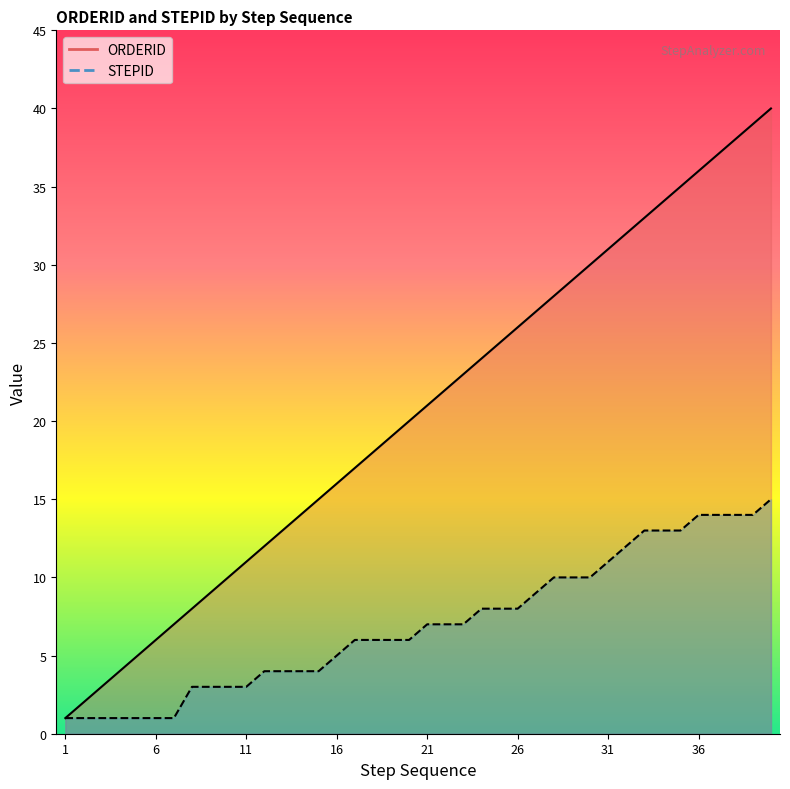

What is the smallest value displayed?

1